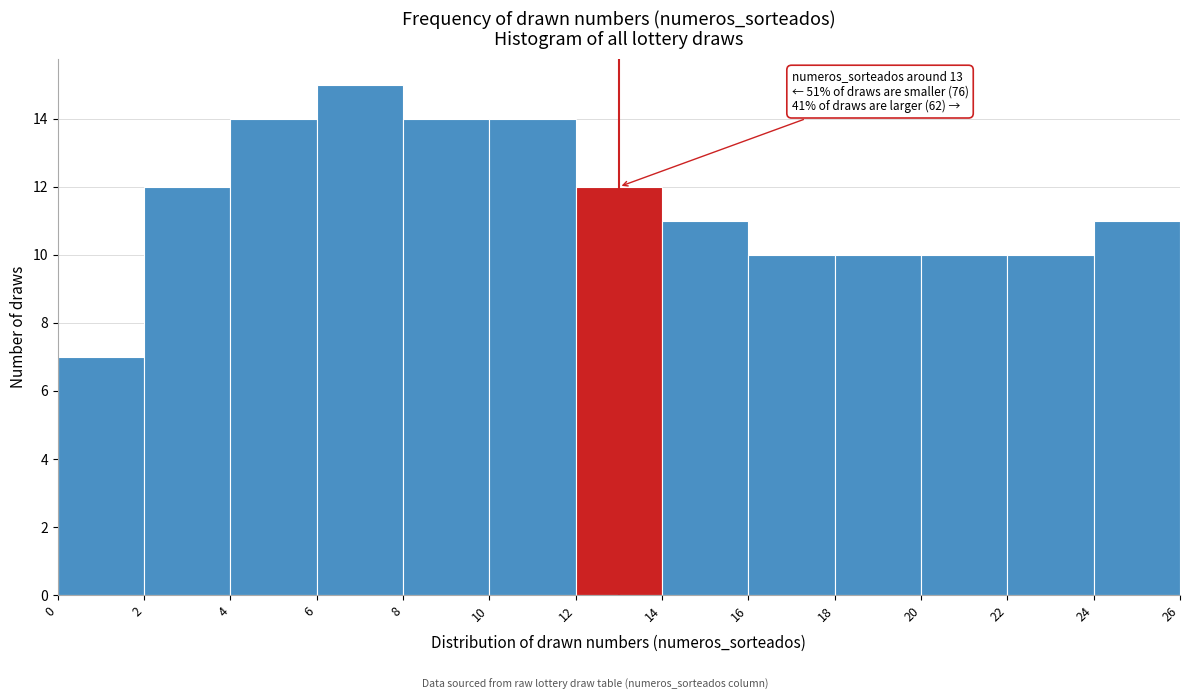

Which range on the x-axis has the tallest bar?

6 to 8